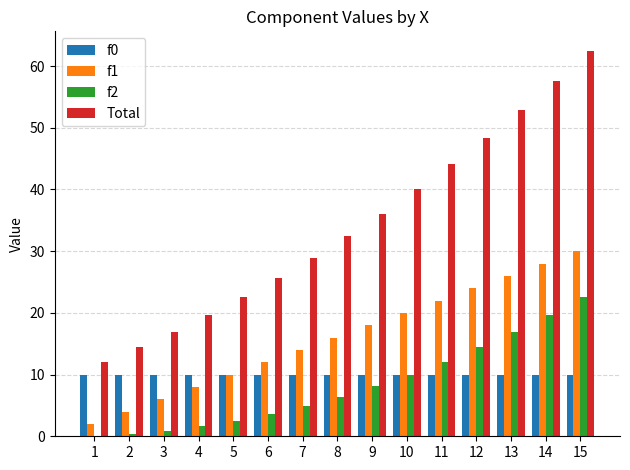

Which series has the largest total across all categories?

Total